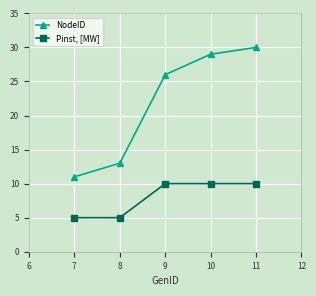

Rank the series by their maximum value, from highest to lowest.

NodeID, Pinst, [MW]